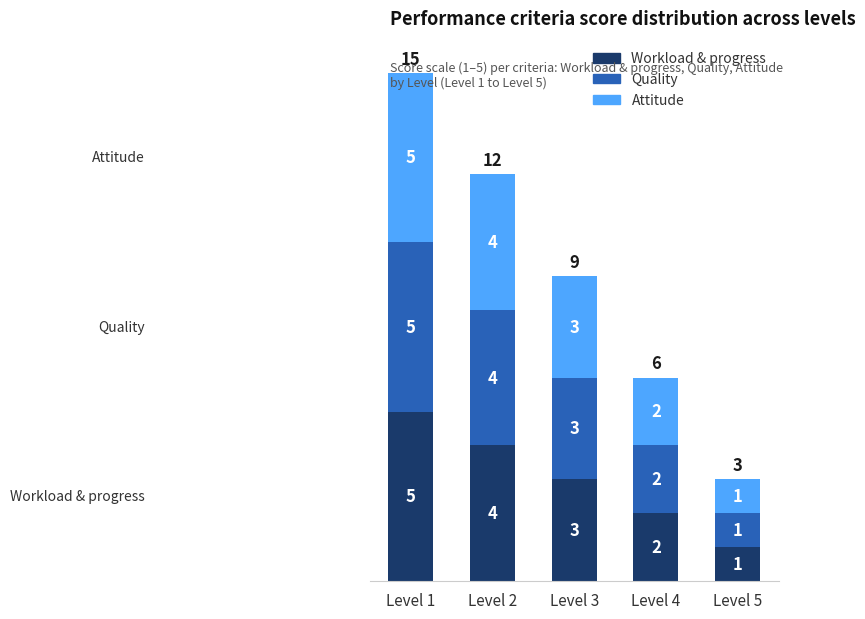

How many data points does each series have?

5